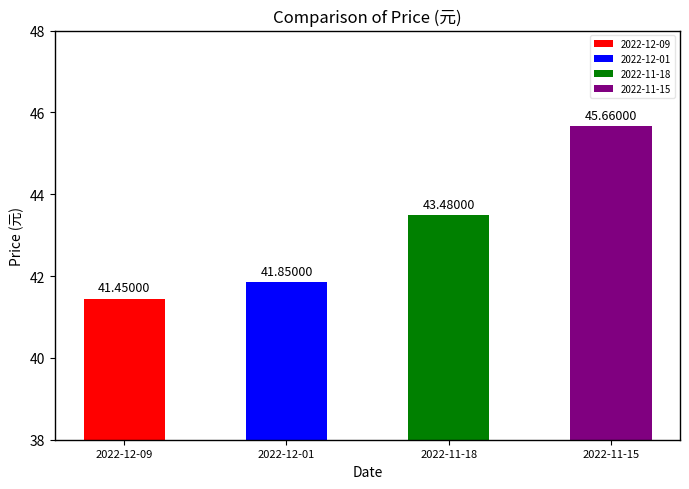

List the labels in order of value, largest first.

2022-11-15, 2022-11-18, 2022-12-01, 2022-12-09